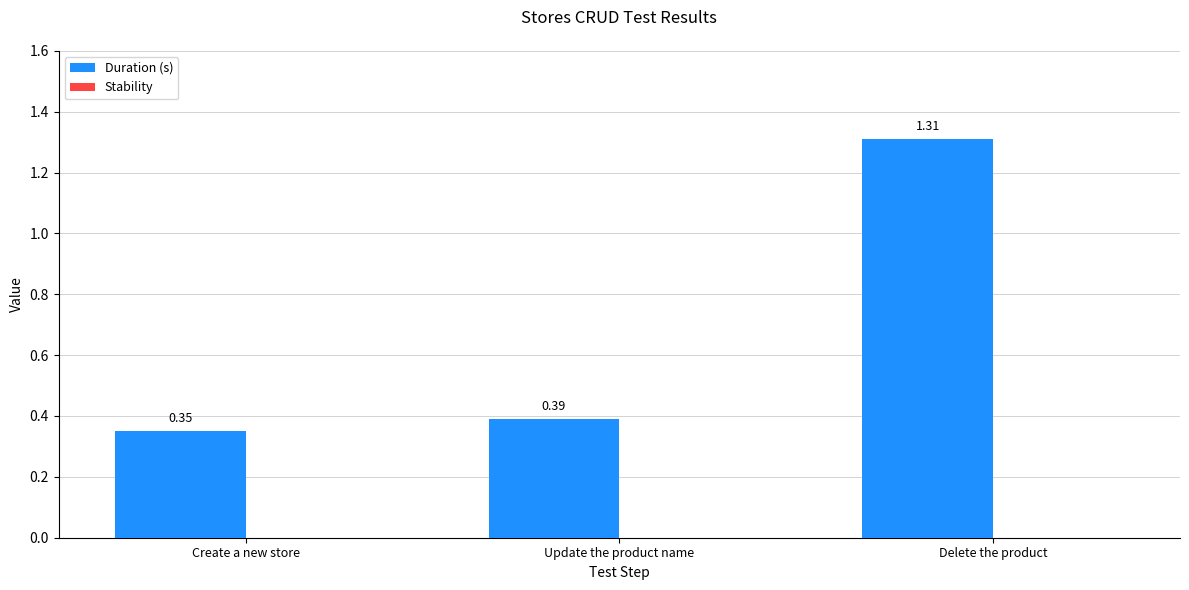

What is the label of the 1st bar from the right?

Delete the product